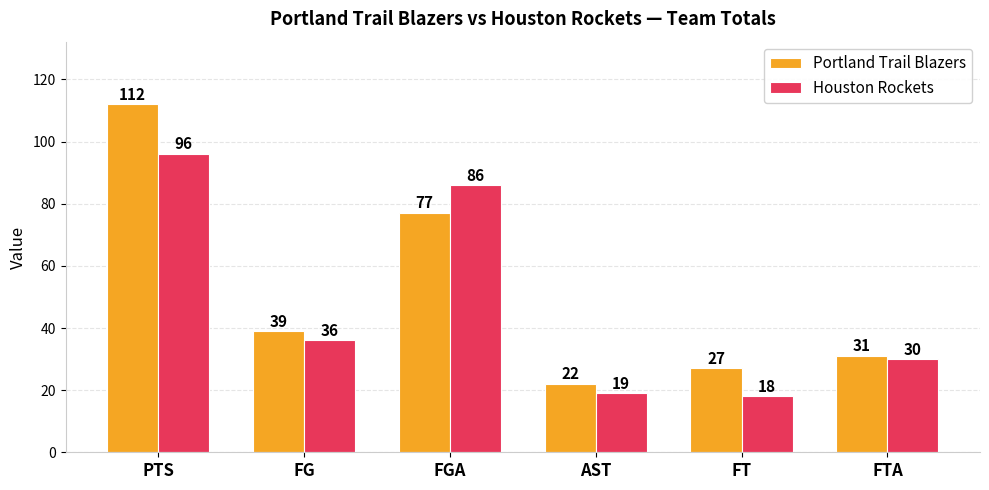

What is the maximum value for Portland Trail Blazers?

112